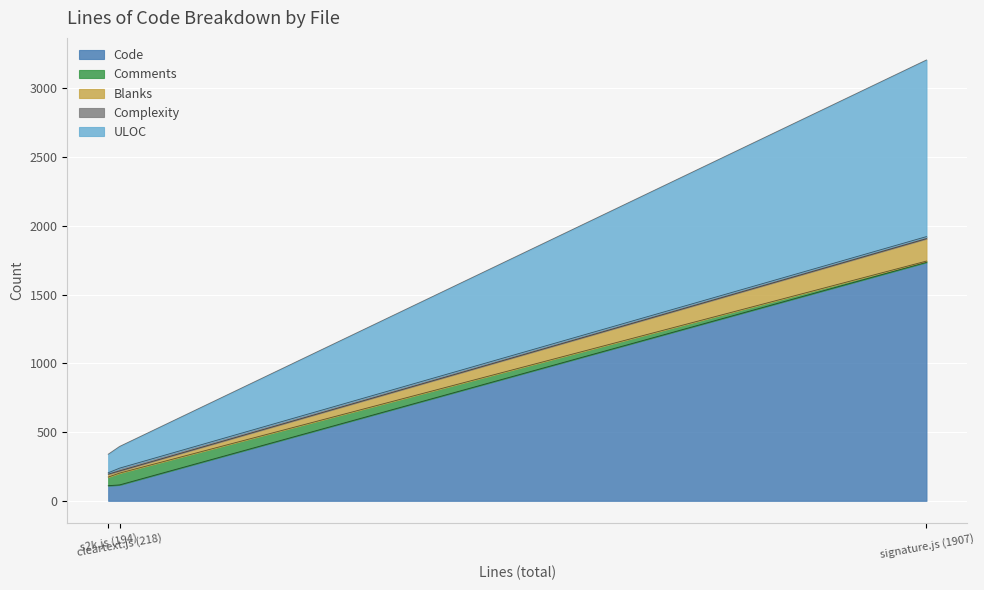

At which category is the sum across all series the highest?

signature.js (1907)